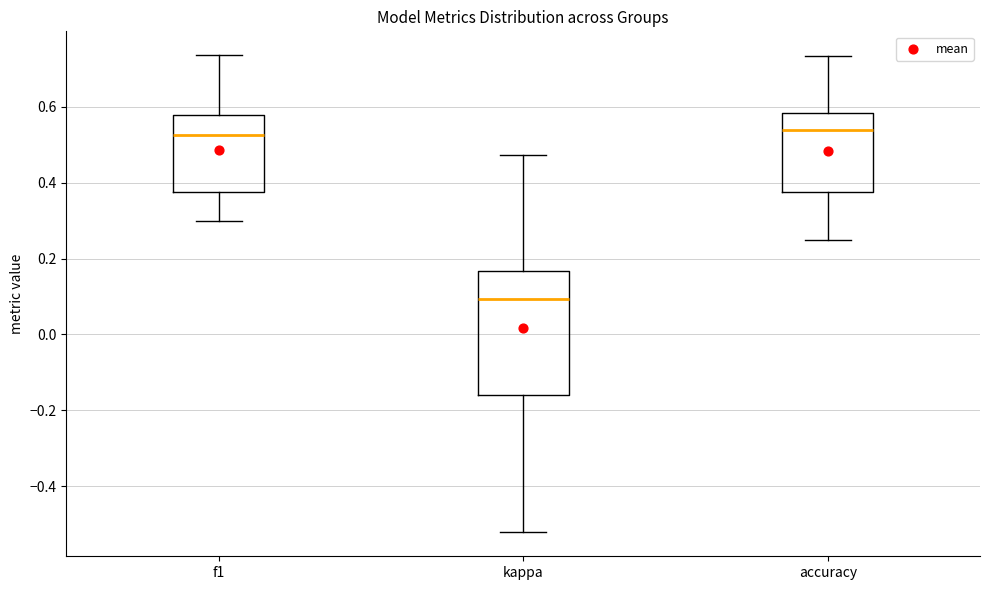

Which box has the lowest median line?

kappa